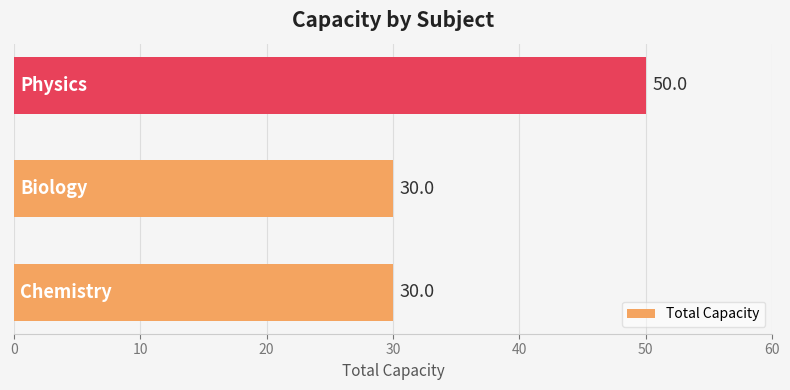

What is the smallest value displayed?

30